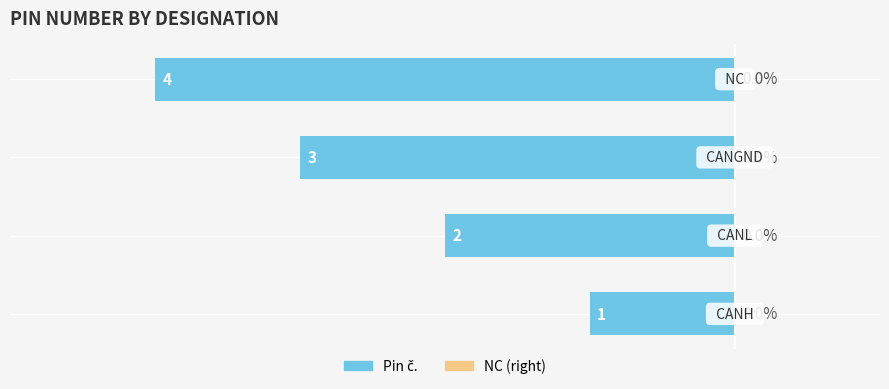

Does the chart contain any negative values?

Yes